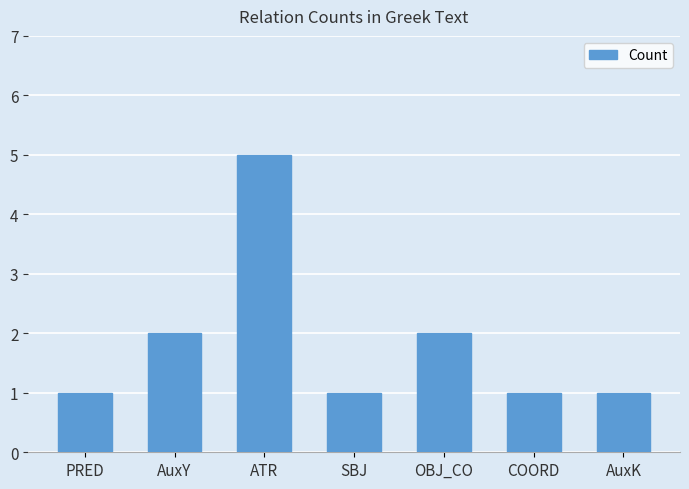

What is the sum of the values at PRED and AuxY?

3